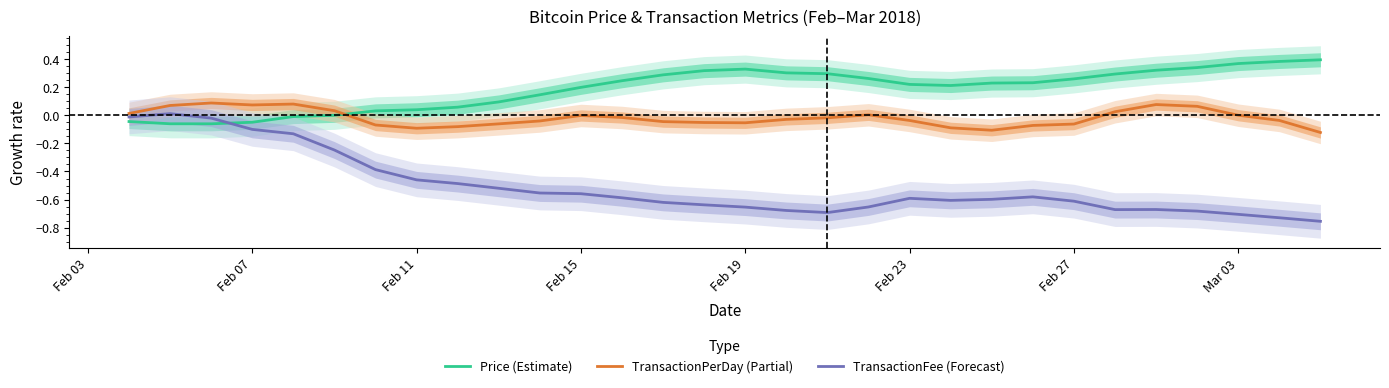

In TransactionFee (Forecast), how many points are higher than both neighbors (excluding endpoints)?

4